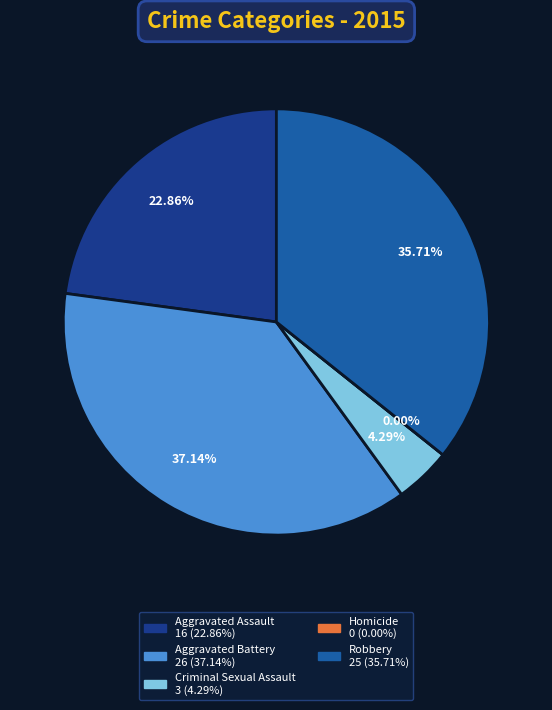

The Aggravated Battery slice represents 30% of the pie. True or false?

False